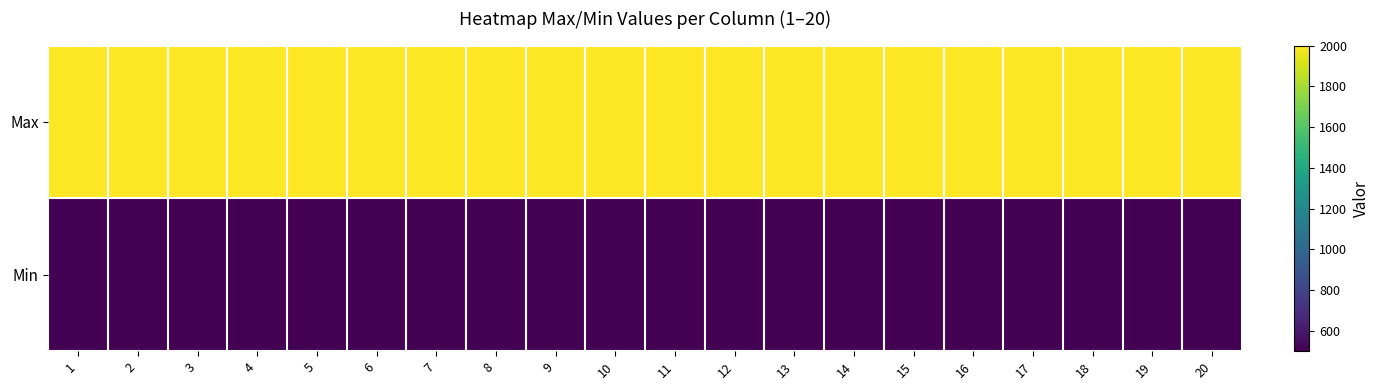

At how many categories does at least one series exceed 557?

20